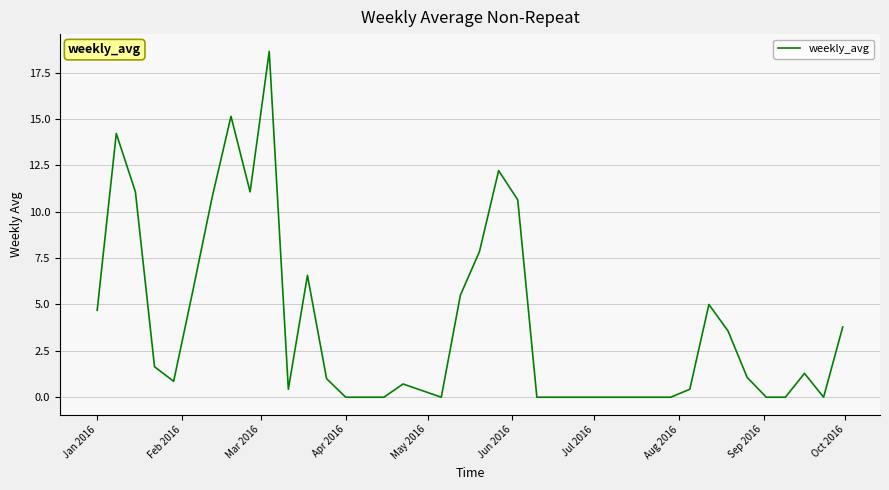

What is the greatest value displayed?

18.6